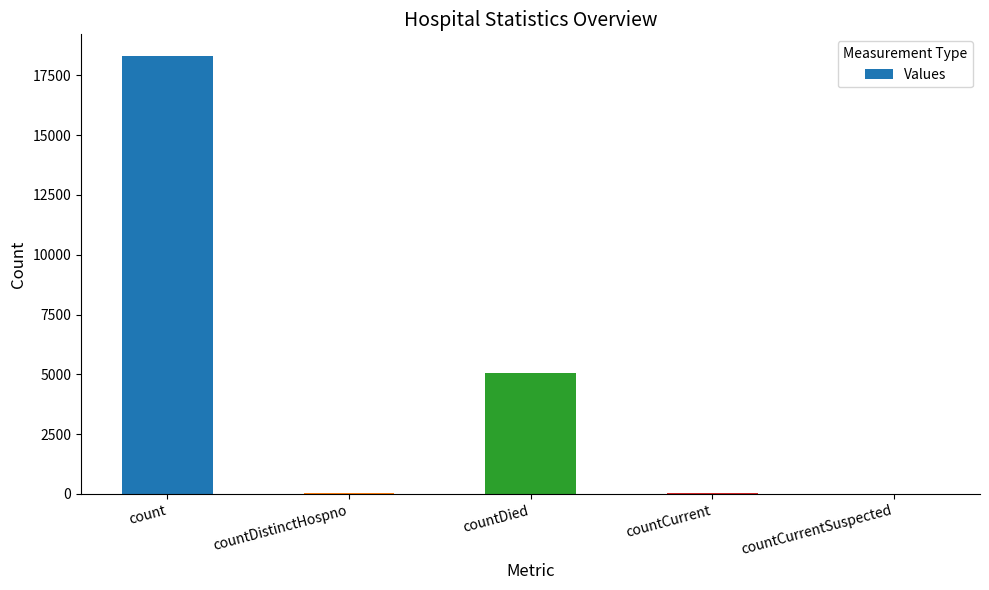

What is the difference between the values at countCurrent and countDied?

5022